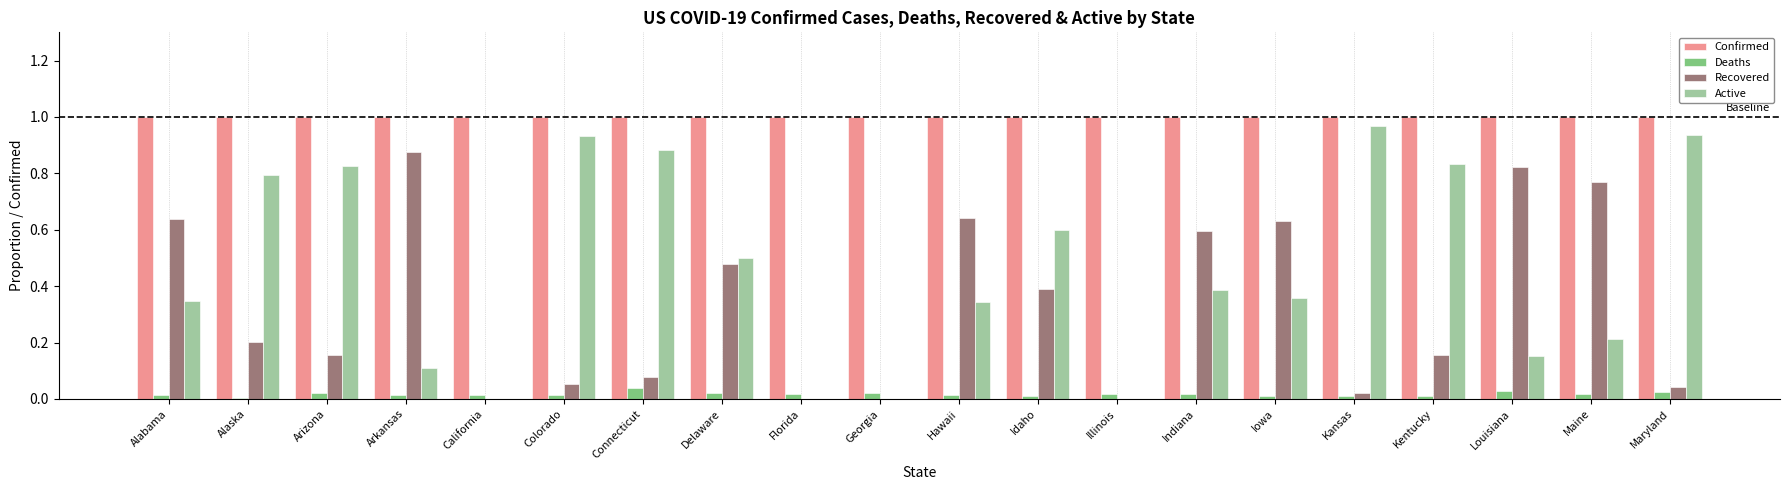

Are the bars horizontal?

No